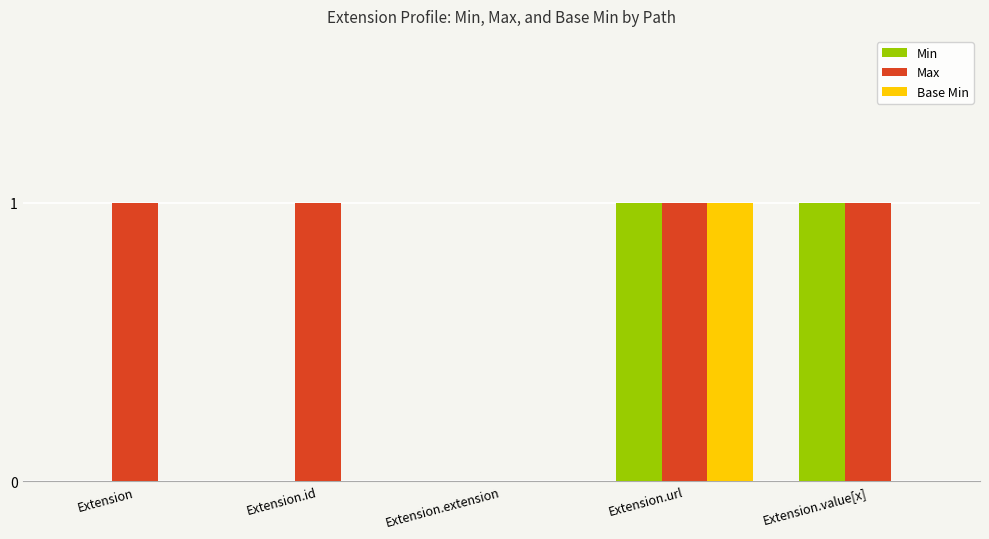

True or false: Base Min has a value of 1 at Extension.id.

False